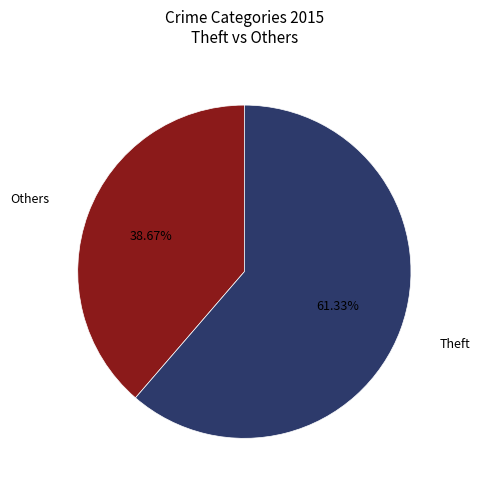

Does any single category account for the majority?

Yes